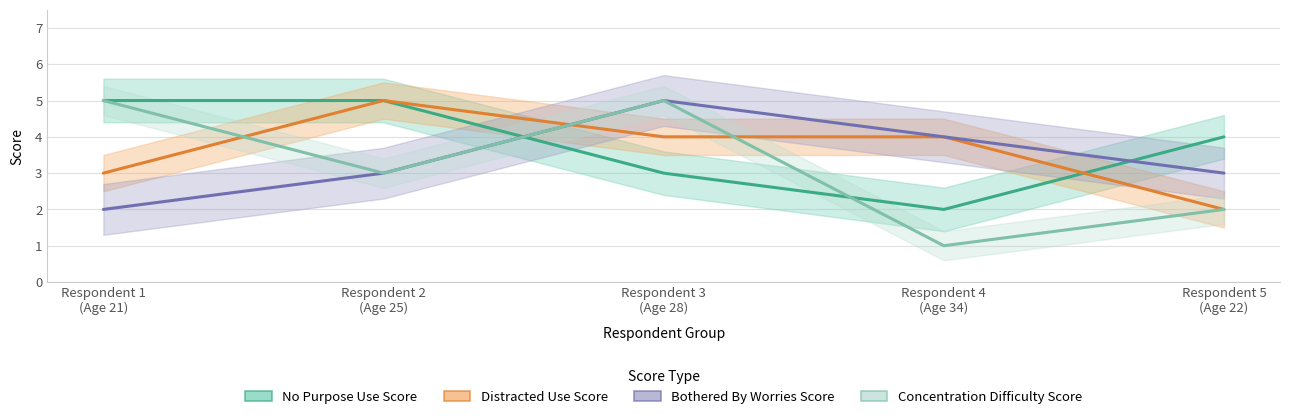

Reading left to right, transcribe all the data shown in this chart.

No Purpose Use Score: 5	5	3	2	4
Distracted Use Score: 3	5	4	4	2
Bothered By Worries Score: 2	3	5	4	3
Concentration Difficulty Score: 5	3	5	1	2